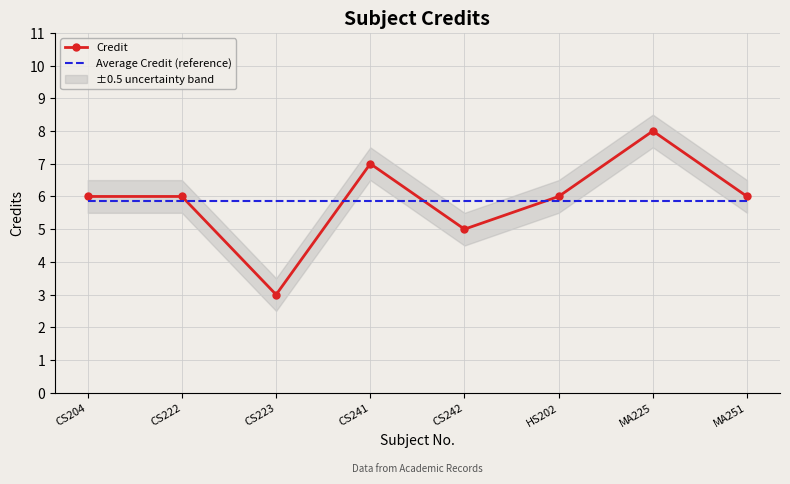

What are all the series names shown in the legend?

Credit, Average Credit (reference)